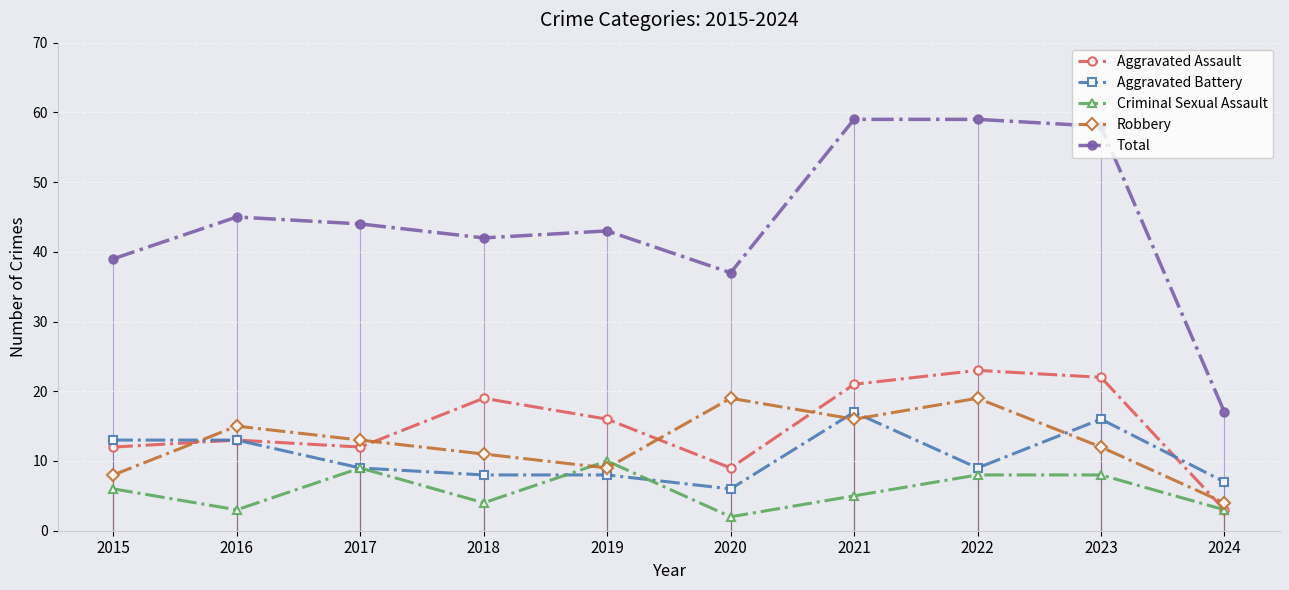

True or false: Total and Criminal Sexual Assault intersect in this chart.

False